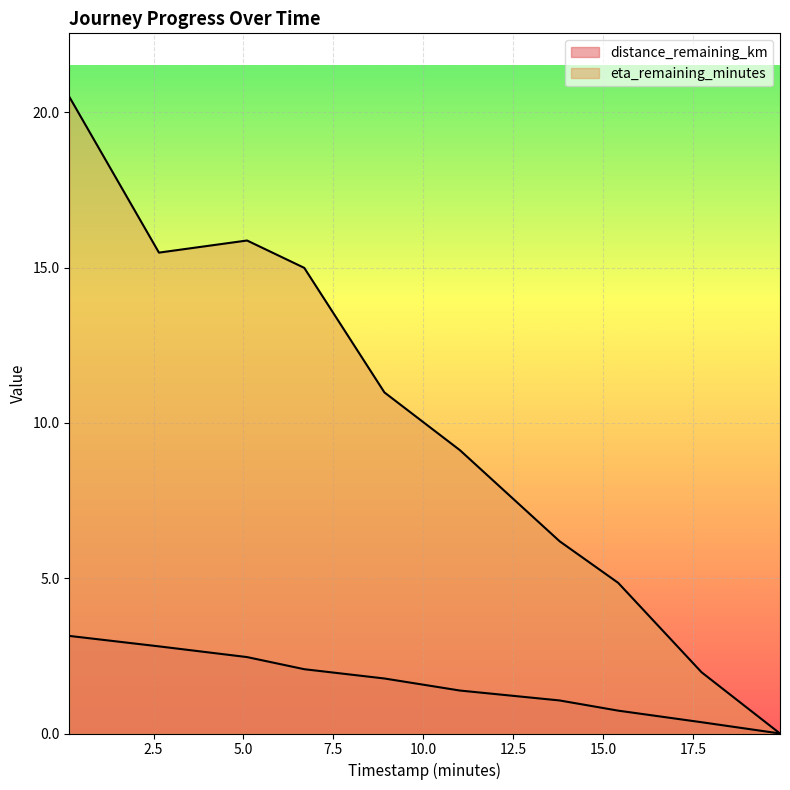

Reading right to left, extract all data points from this chart.

distance_remaining_km: 0.0	0.4	0.7	1.1	1.4	1.8	2.1	2.5	2.8	3.1
eta_remaining_minutes: 0.0	2.0	4.8	6.2	9.1	11.0	15.0	15.9	15.5	20.5